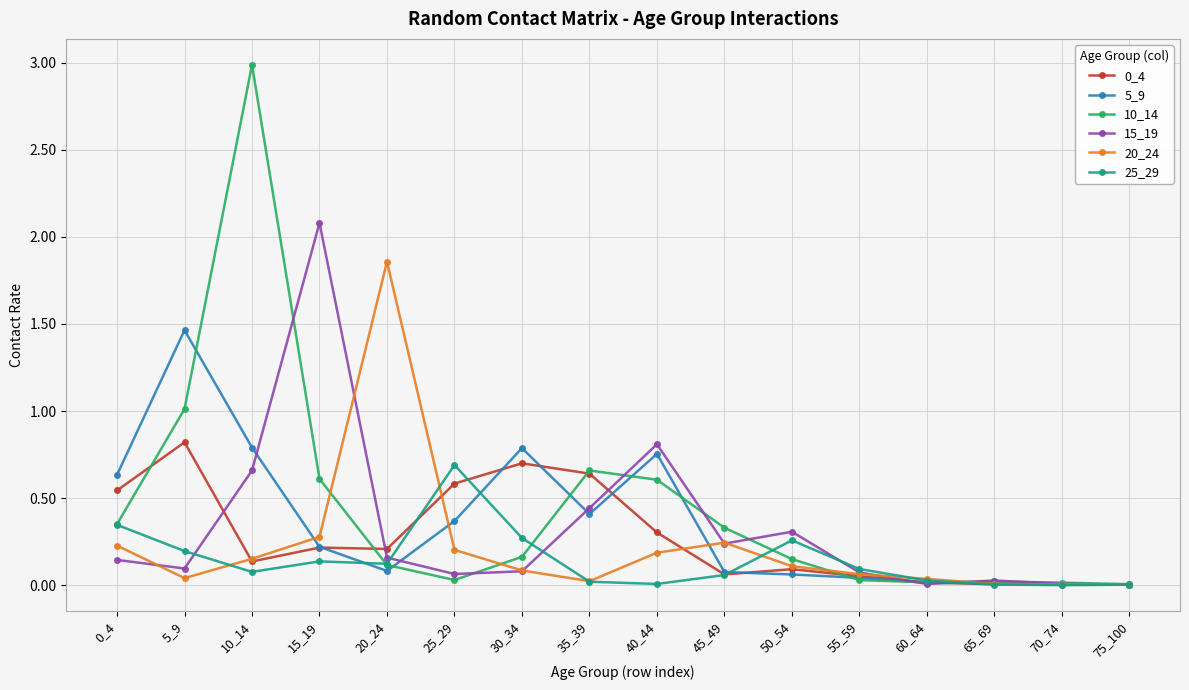

Which series has the largest range (max minus min)?

10_14